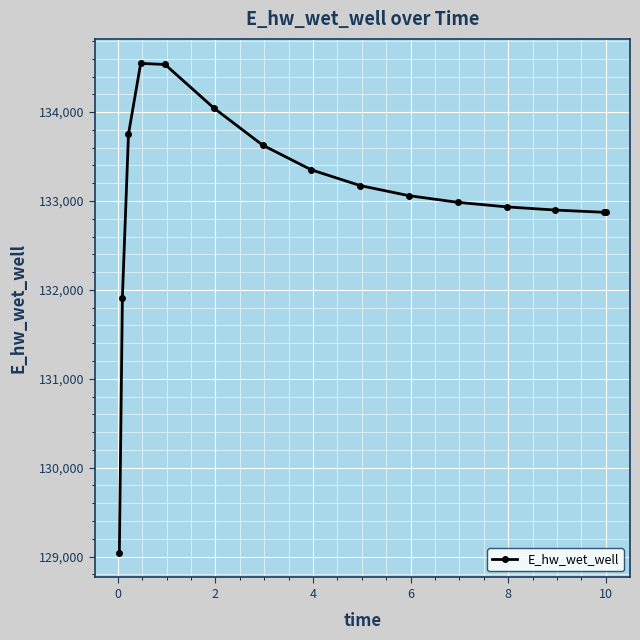

What is the value of the 10th point from the left?

133060.1